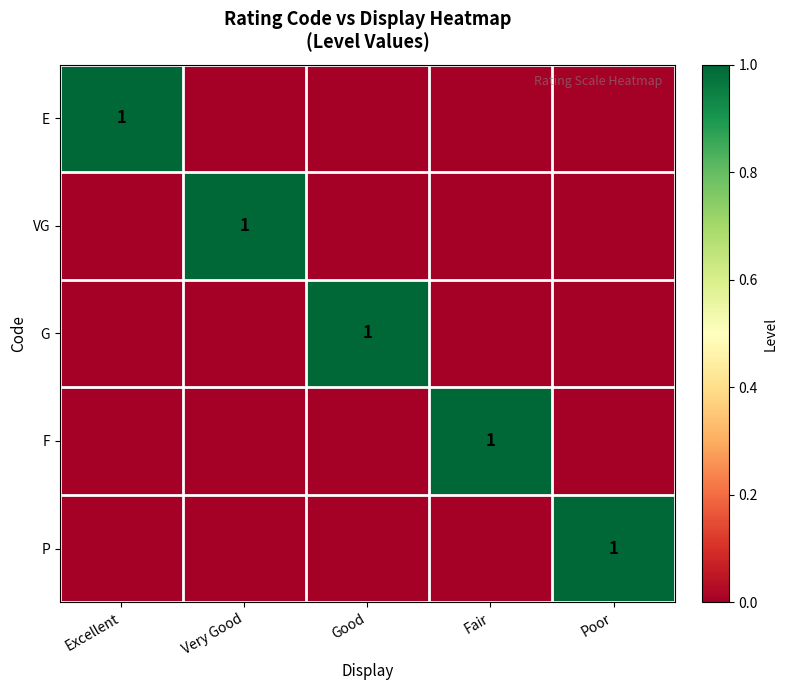

What is the spread (max minus min) of values at Good?

1